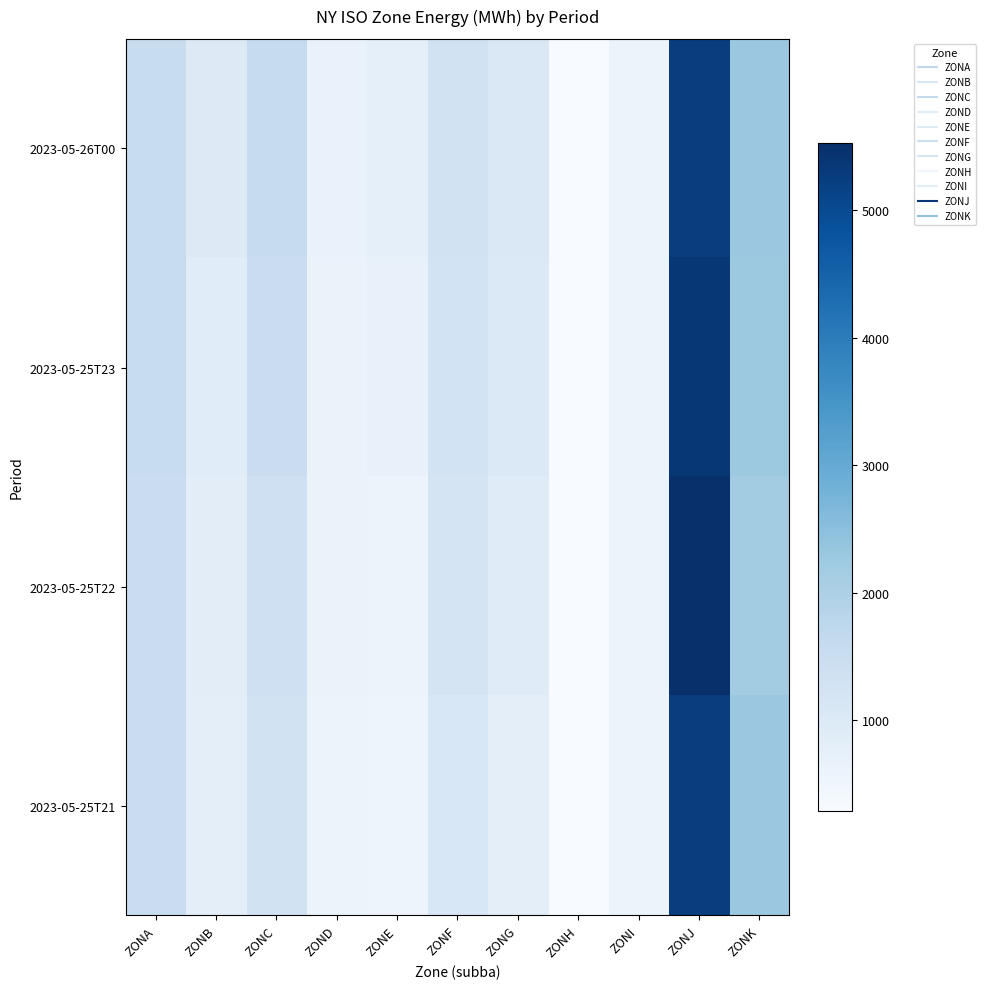

Reading left to right, what are all the values shown in this chart?

2023-05-26T00: ZONA=1551	ZONB=966	ZONC=1572	ZOND=634	ZONE=767	ZONF=1303	ZONG=1062	ZONH=294	ZONI=604	ZONJ=5252	ZONK=2286
2023-05-25T23: ZONA=1520	ZONB=884	ZONC=1479	ZOND=620	ZONE=680	ZONF=1261	ZONG=1002	ZONH=300	ZONI=605	ZONJ=5371	ZONK=2261
2023-05-25T22: ZONA=1491	ZONB=821	ZONC=1357	ZOND=613	ZONE=606	ZONF=1187	ZONG=914	ZONH=284	ZONI=596	ZONJ=5530	ZONK=2160
2023-05-25T21: ZONA=1474	ZONB=778	ZONC=1279	ZOND=597	ZONE=550	ZONF=1091	ZONG=811	ZONH=294	ZONI=604	ZONJ=5252	ZONK=2286